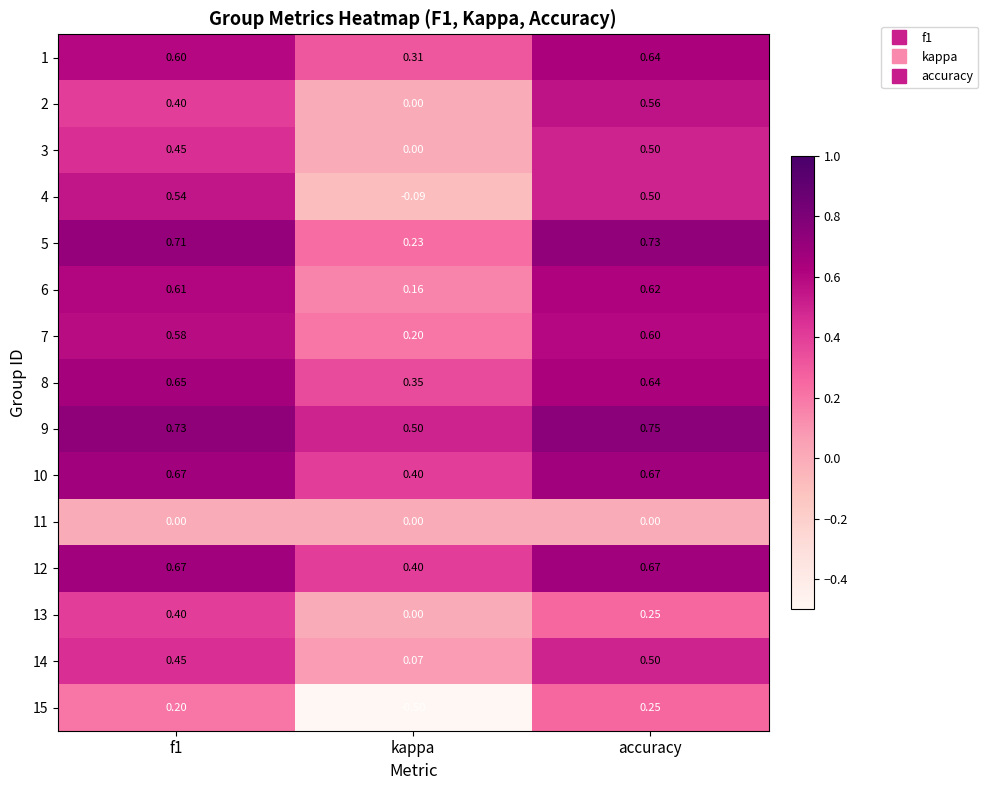

At which label is 3 closest to 0?

kappa